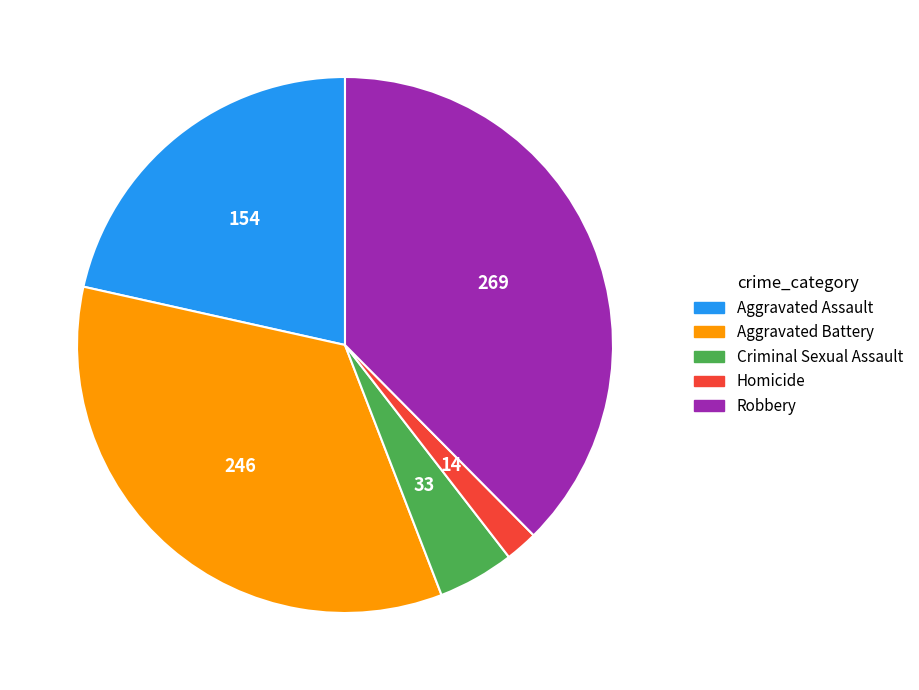

True or false: Robbery accounts for 38% of the total.

True